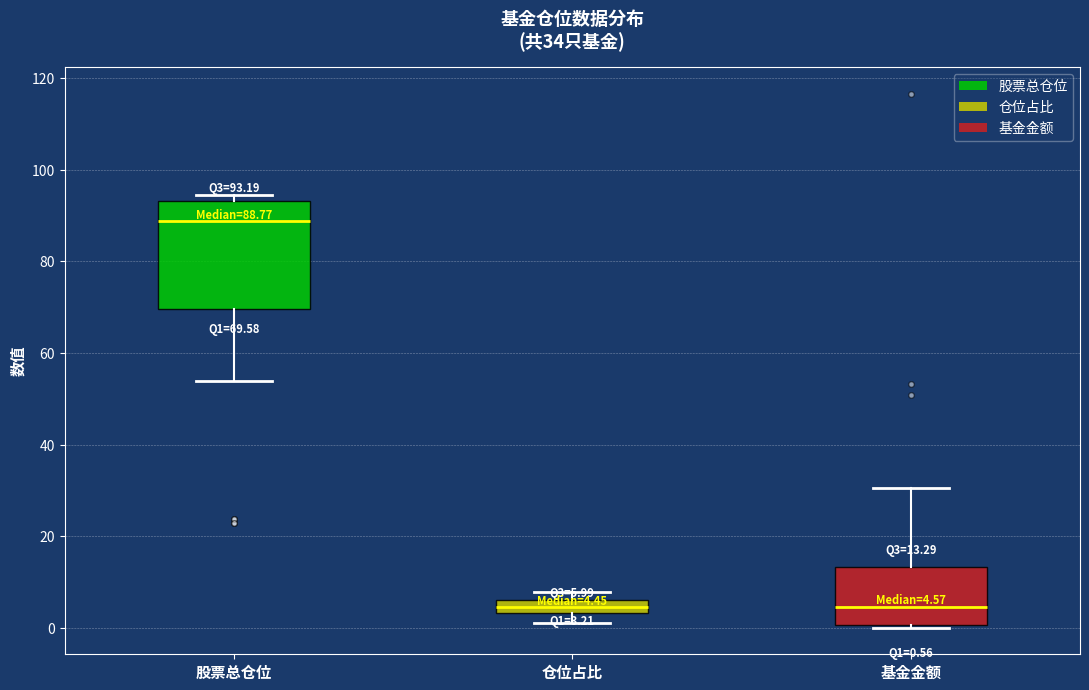

Comparing the boxes themselves (not the whiskers), which one is the tallest?

股票总仓位